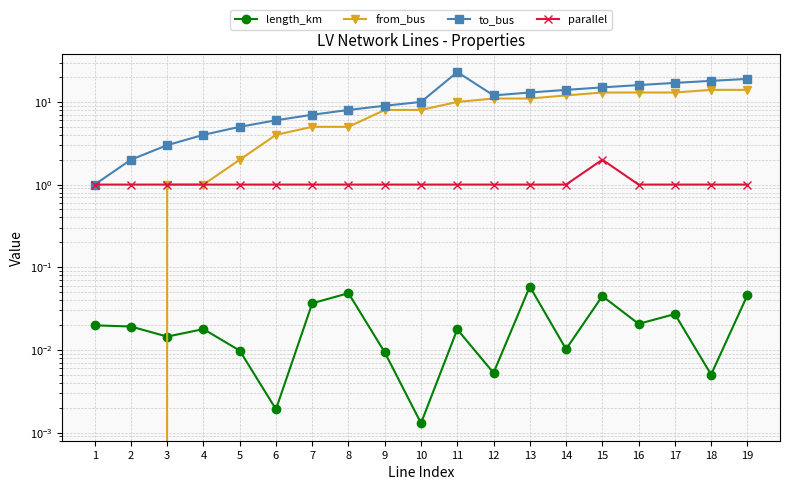

What is the difference between the highest and lowest values at 13?

12.9